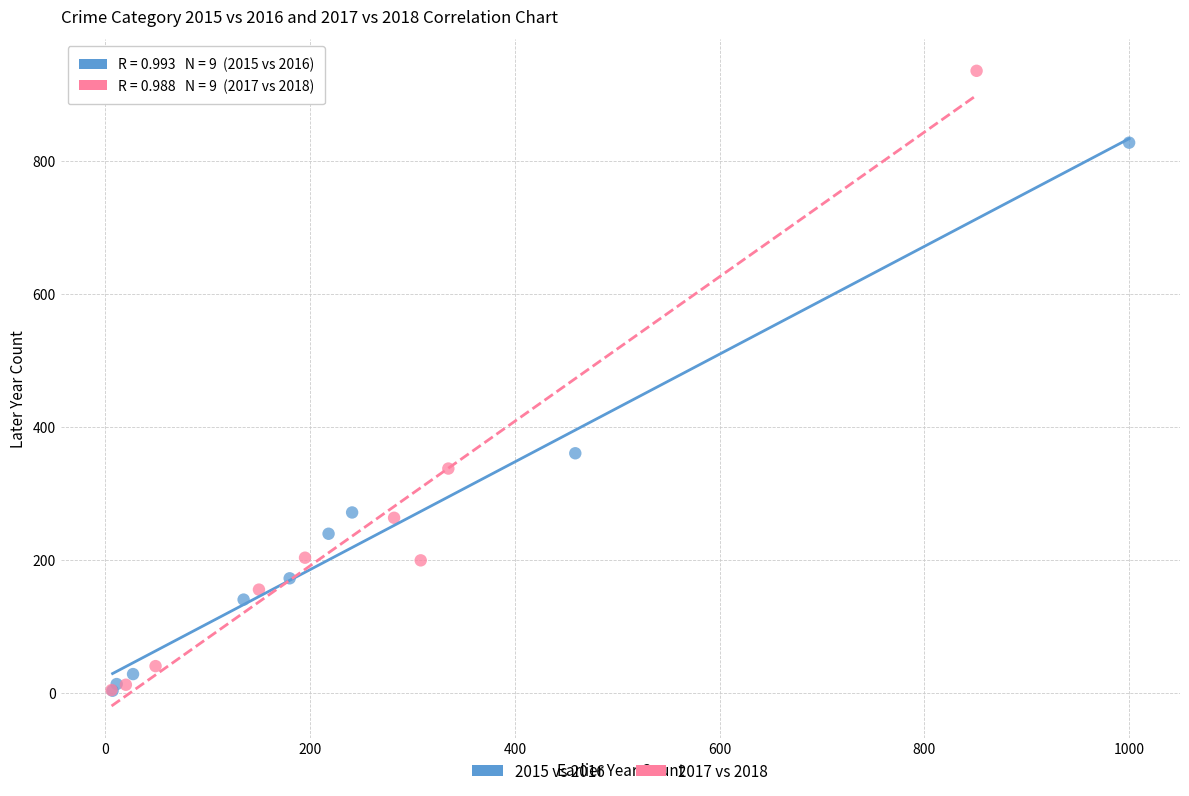

Which series has the largest Y range (max minus min)?

2017 vs 2018